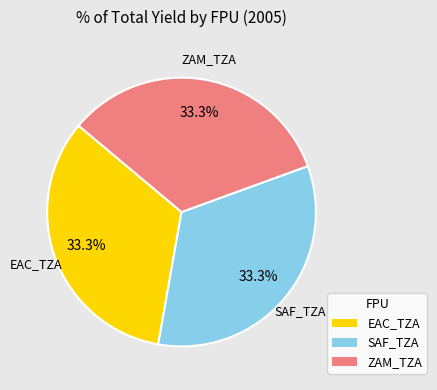

To the nearest percent, what is the difference between the largest and smallest slice percentages?

0%